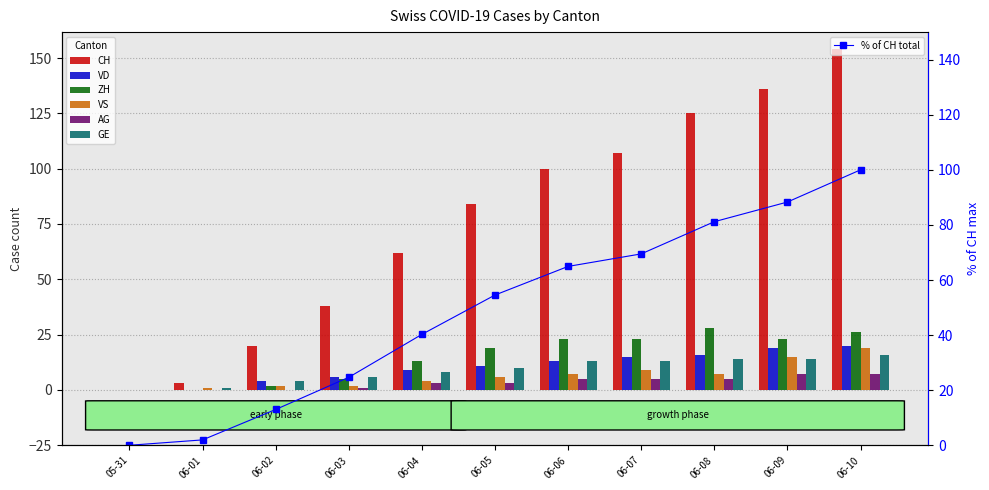

Rank the series by their maximum value, from highest to lowest.

CH, ZH, VD, VS, GE, AG